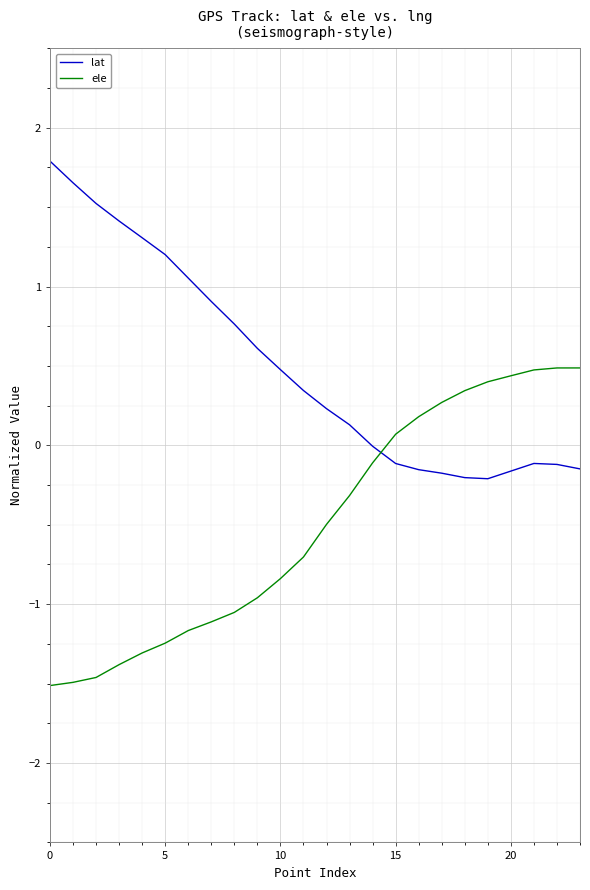

Rank the series by their maximum value, from lowest to highest.

ele, lat